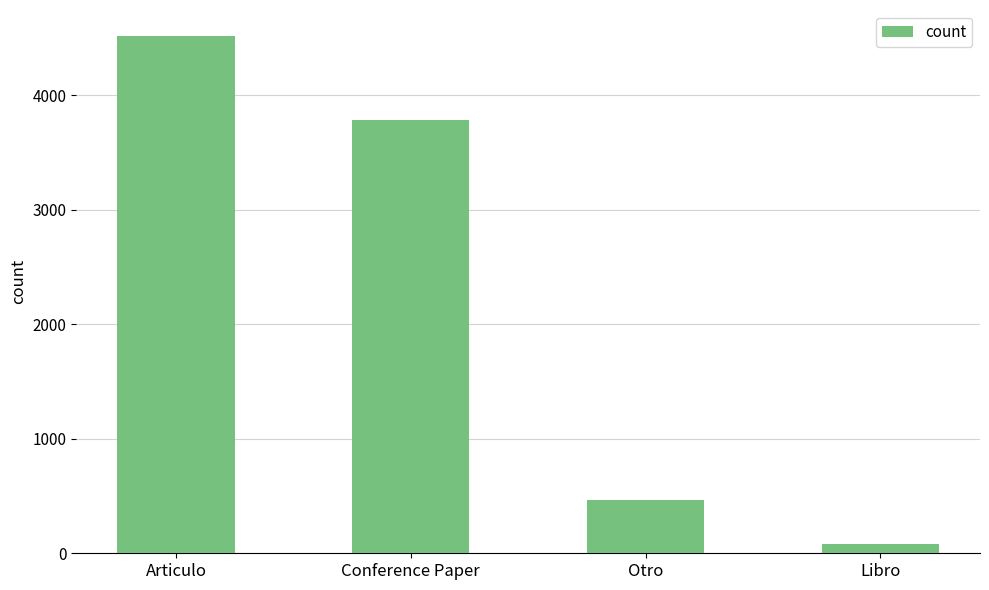

Read the value at Conference Paper, to the nearest 100.

3800